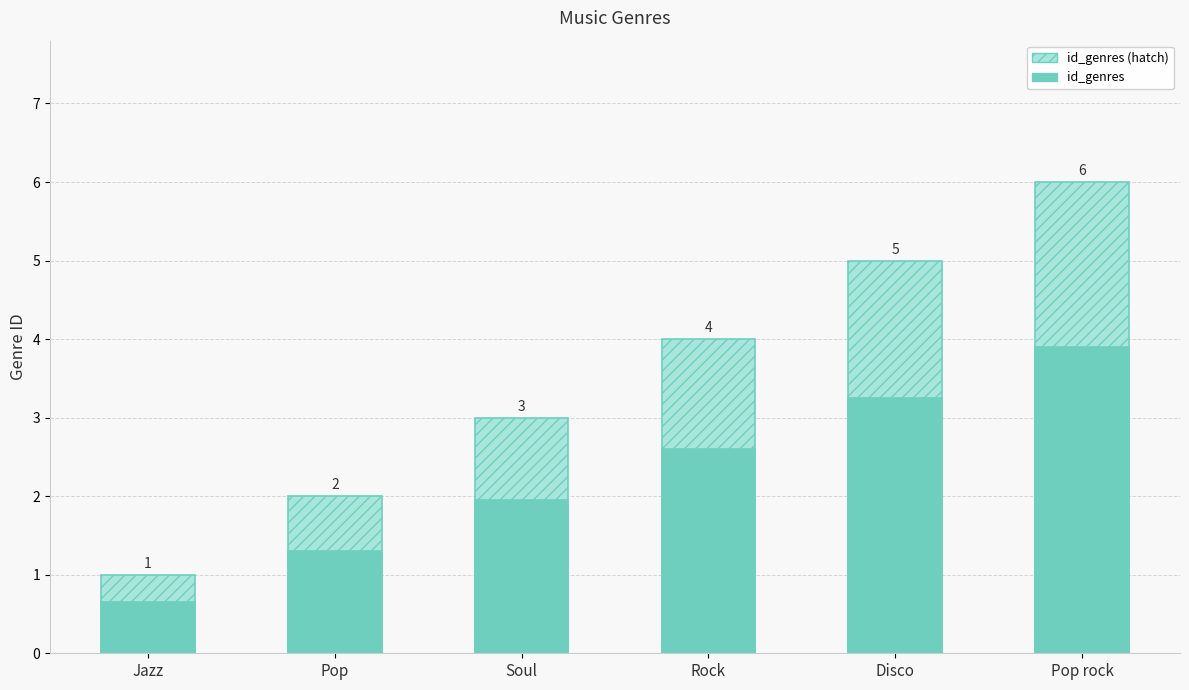

What is the value of the id_genres (hatch) bar at the 1st from the left?

1.0